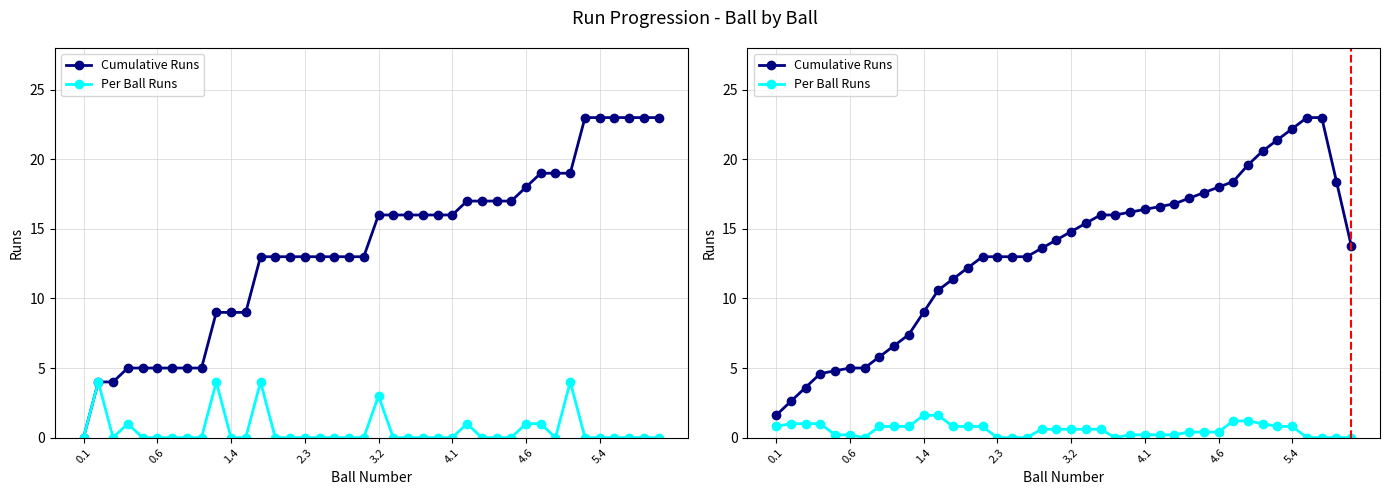

What is the value of the Per Ball Runs point at the 28th from the left?

0.2